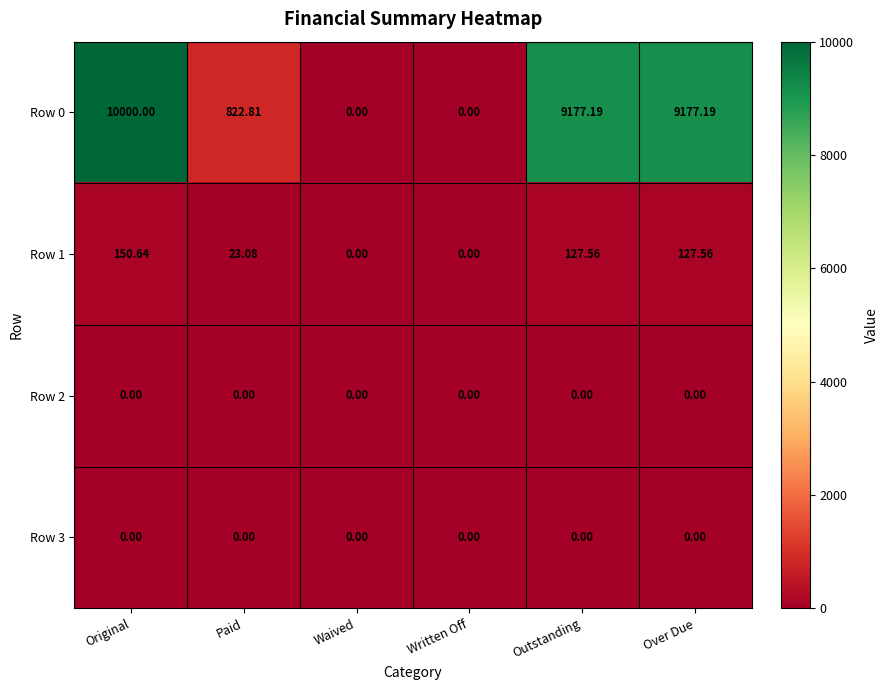

Where is Row 1 nearest to the value 75?

Paid